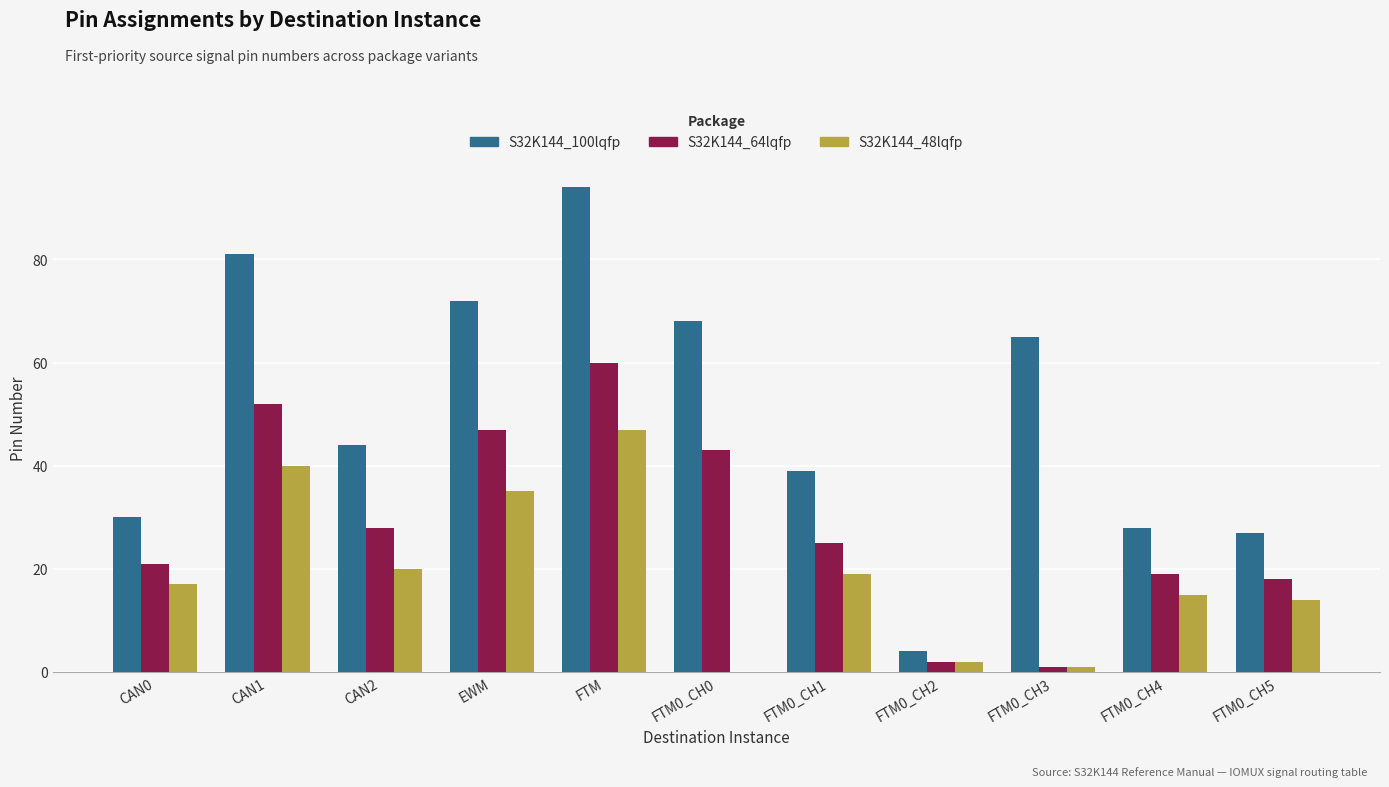

Is the value of S32K144_64lqfp at FTM0_CH5 greater than the value of S32K144_100lqfp at FTM0_CH5?

No